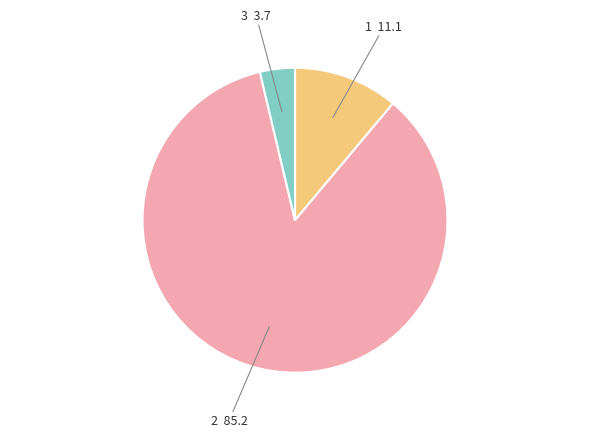

Approximately how many times larger is the value at 2 compared to 3?

23.0